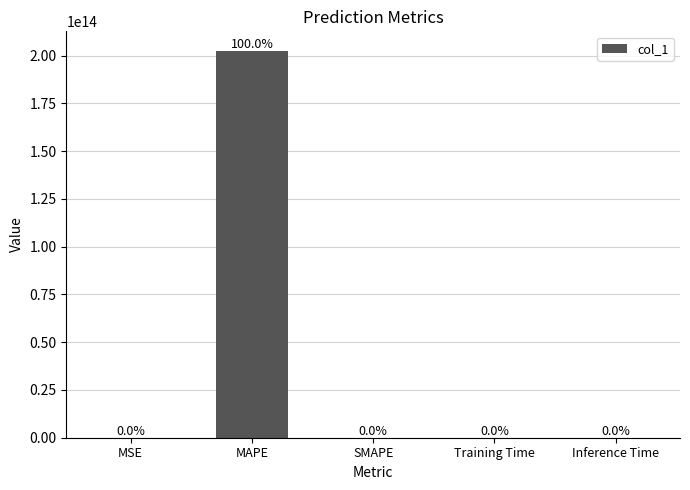

The chart shows a value of 0.0 at Training Time. True or false?

True